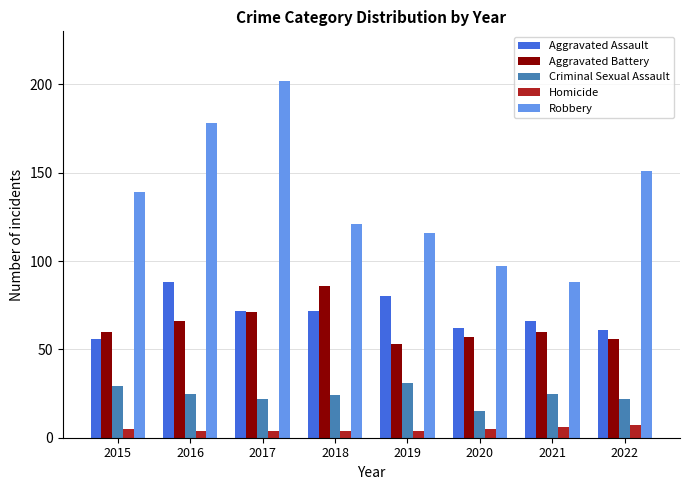

Which series has the largest total across all categories?

Robbery